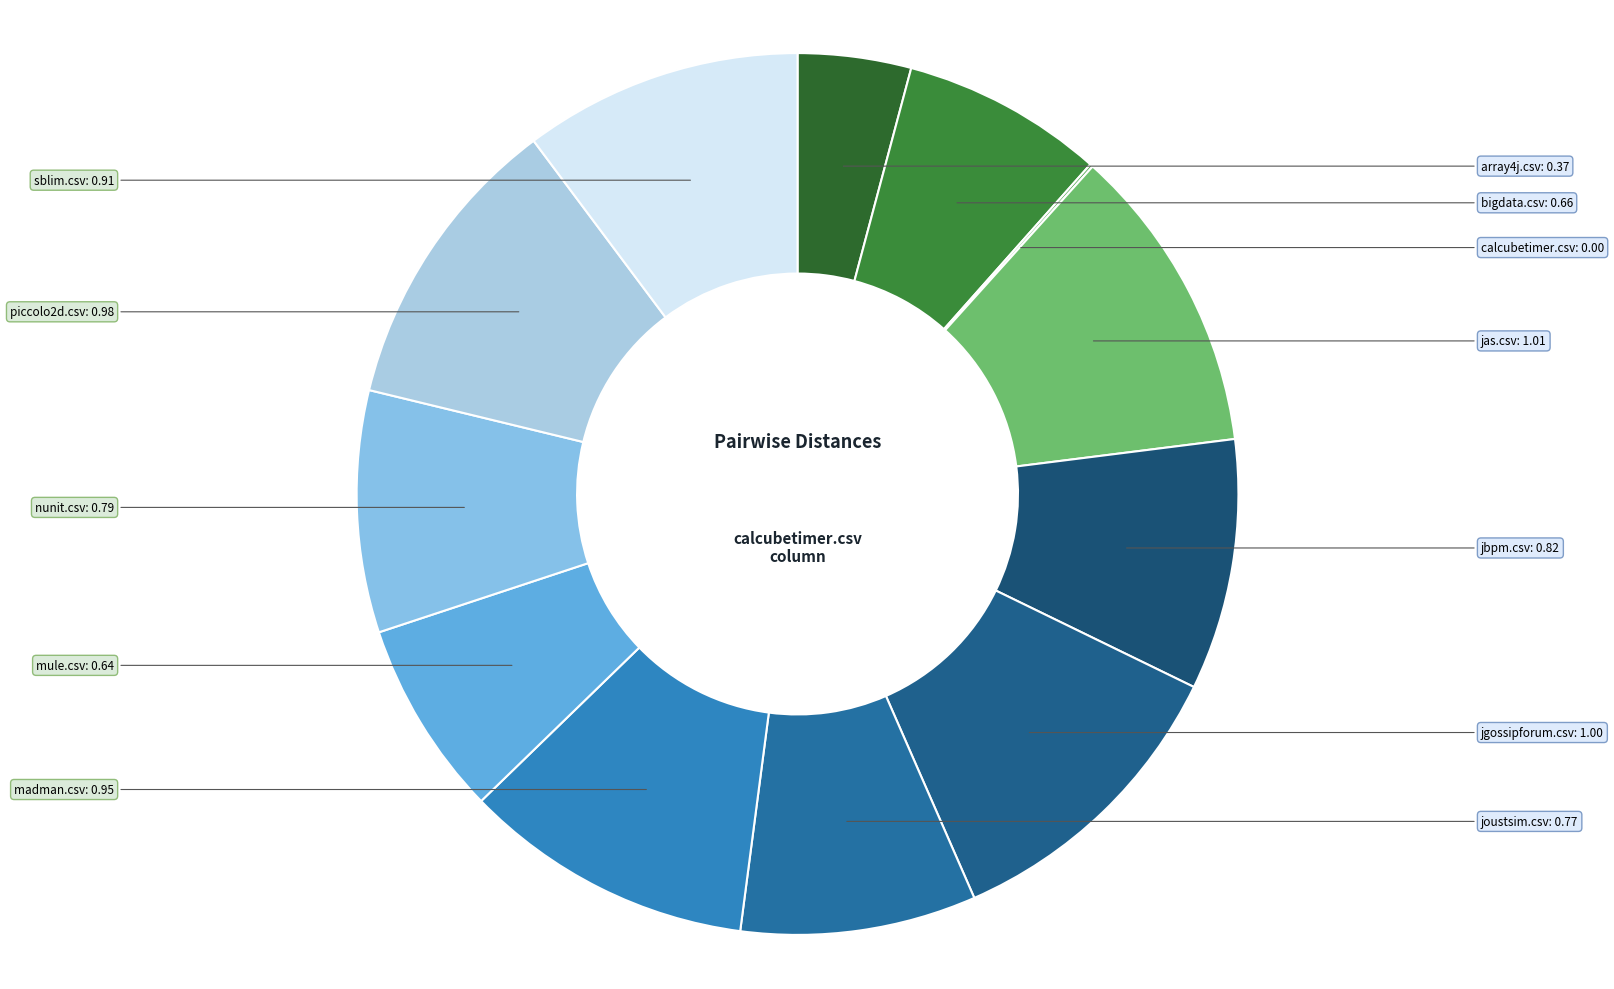

The joustsim.csv slice represents 9% of the pie. True or false?

True